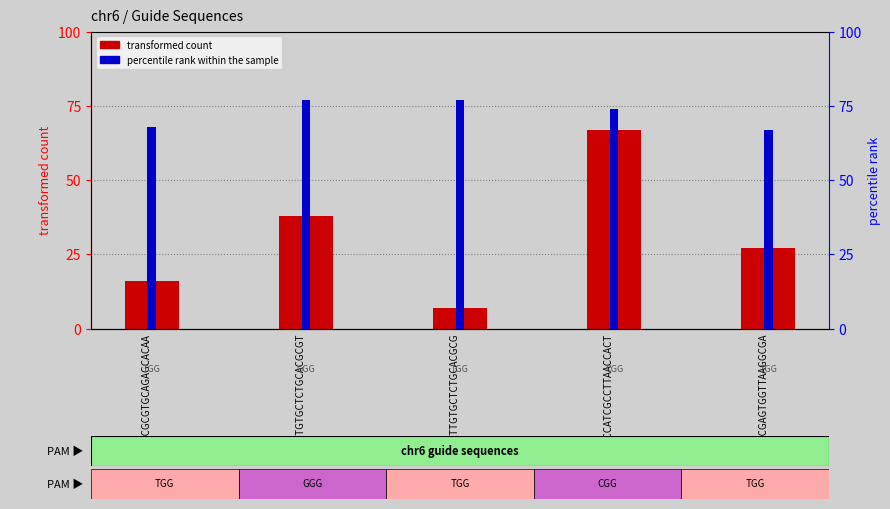

What is the difference between the second highest and second lowest values in the transformed count series?

22